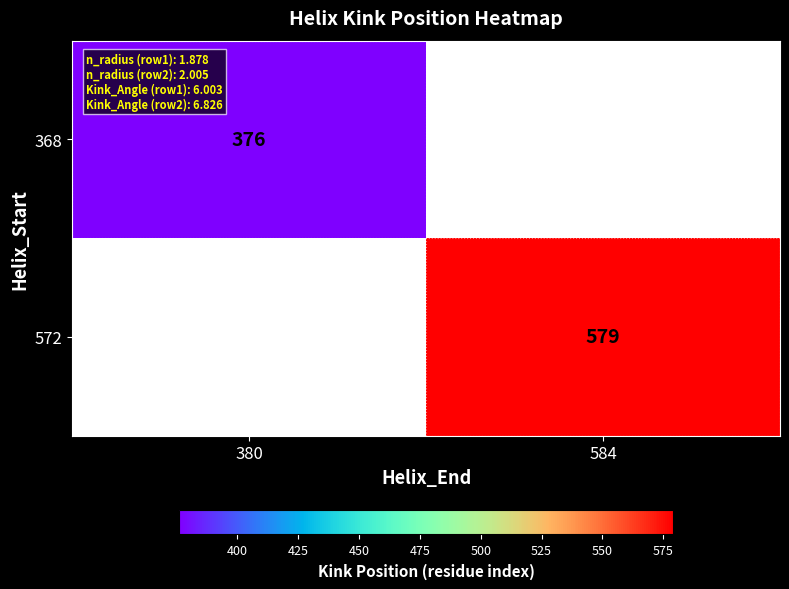

What is the minimum value shown in the chart?

376.0